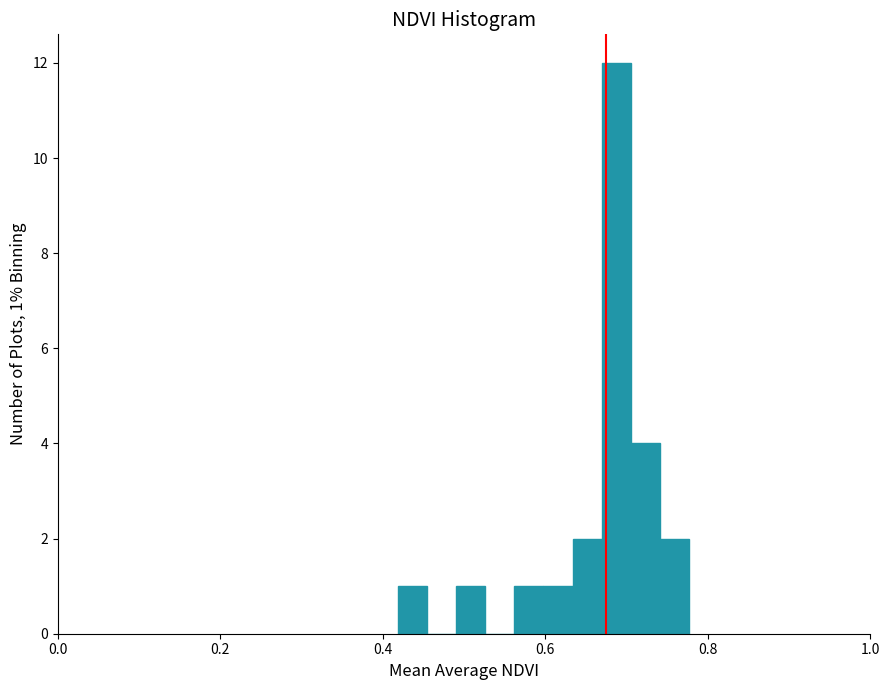

Read against the x-axis, roughly where is the centre of the tallest bar?

0.68